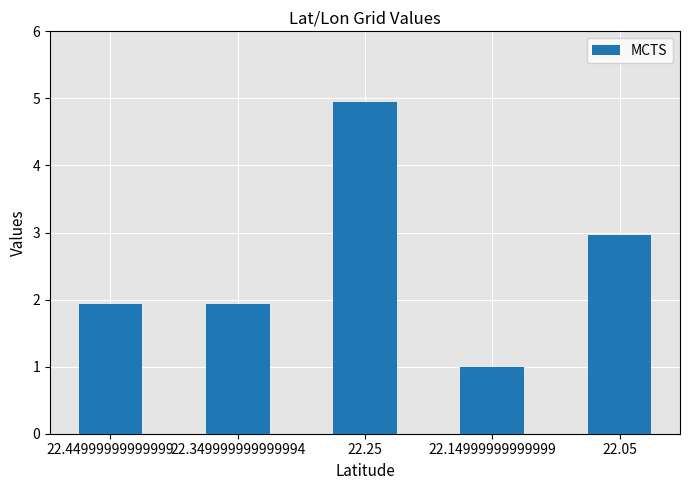

What is the label of the 5th bar from the right?

22.44999999999999